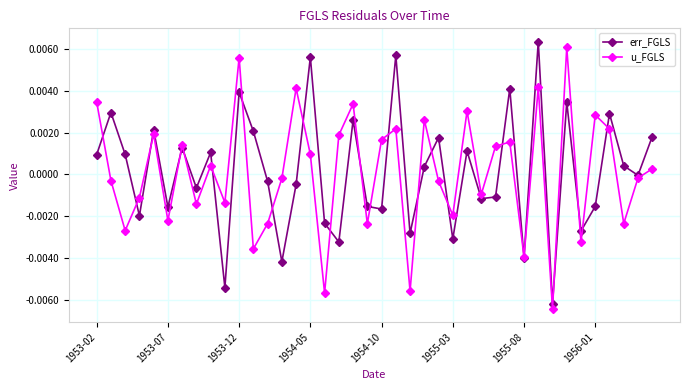

Does the chart display data point markers on the line(s)?

Yes